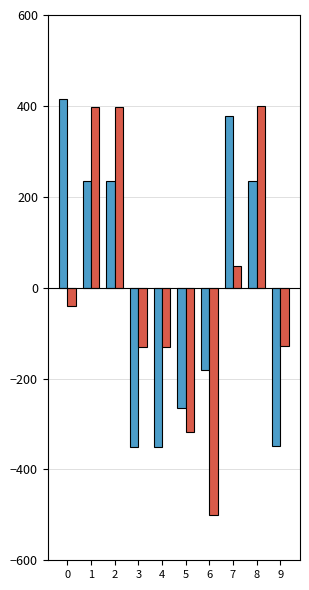

What is the minimum value shown in the chart?

-500.0